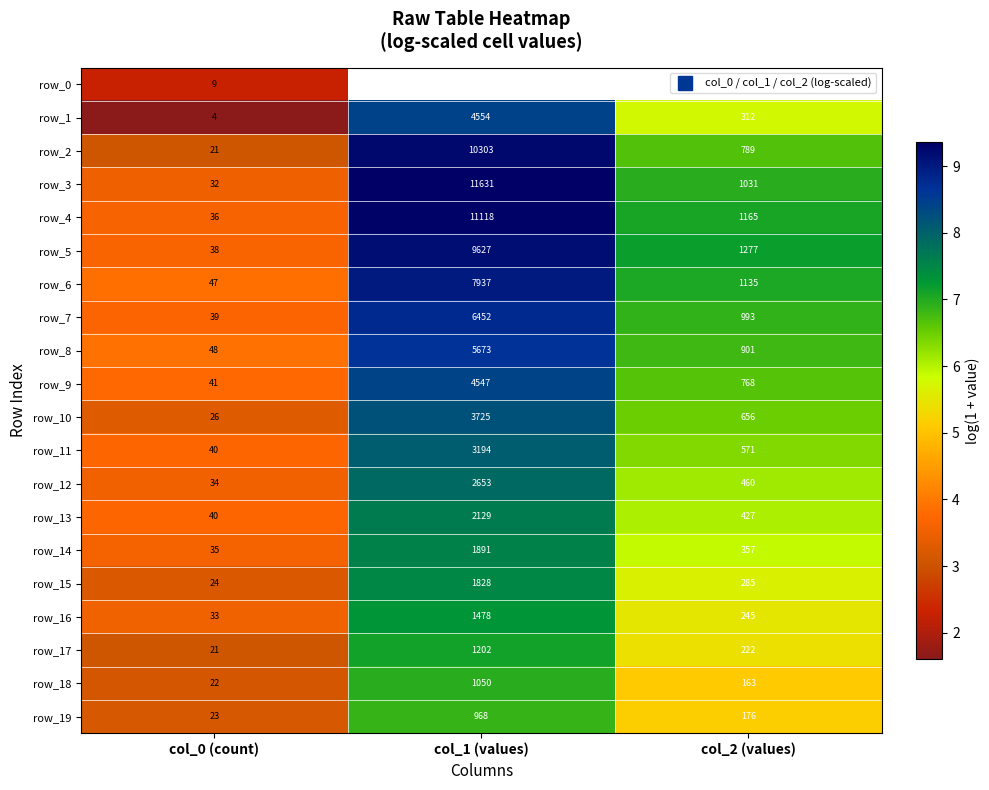

Which category has the highest value across all series?

col_1 (values)